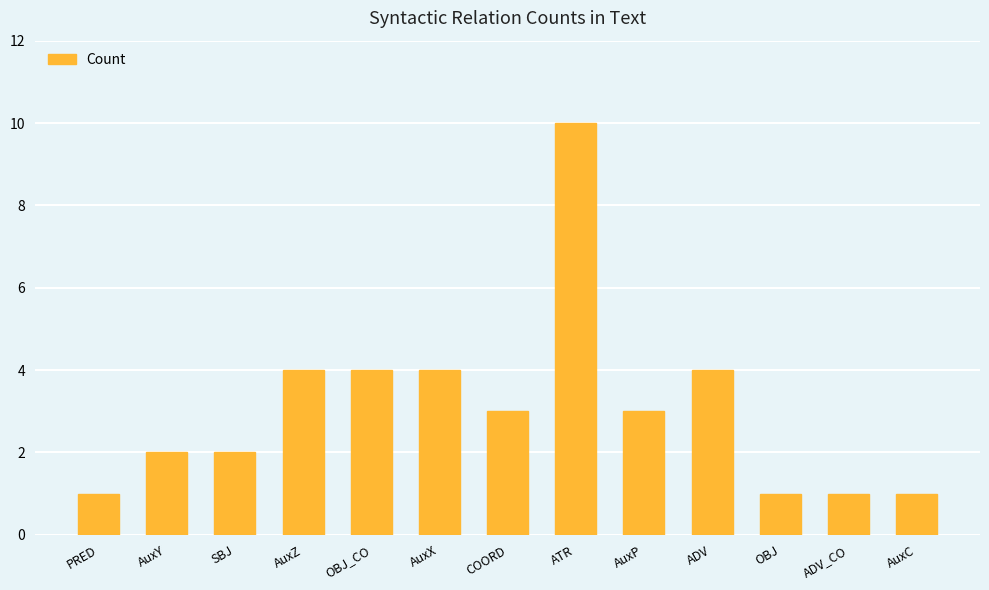

What is the maximum value shown in the chart?

10